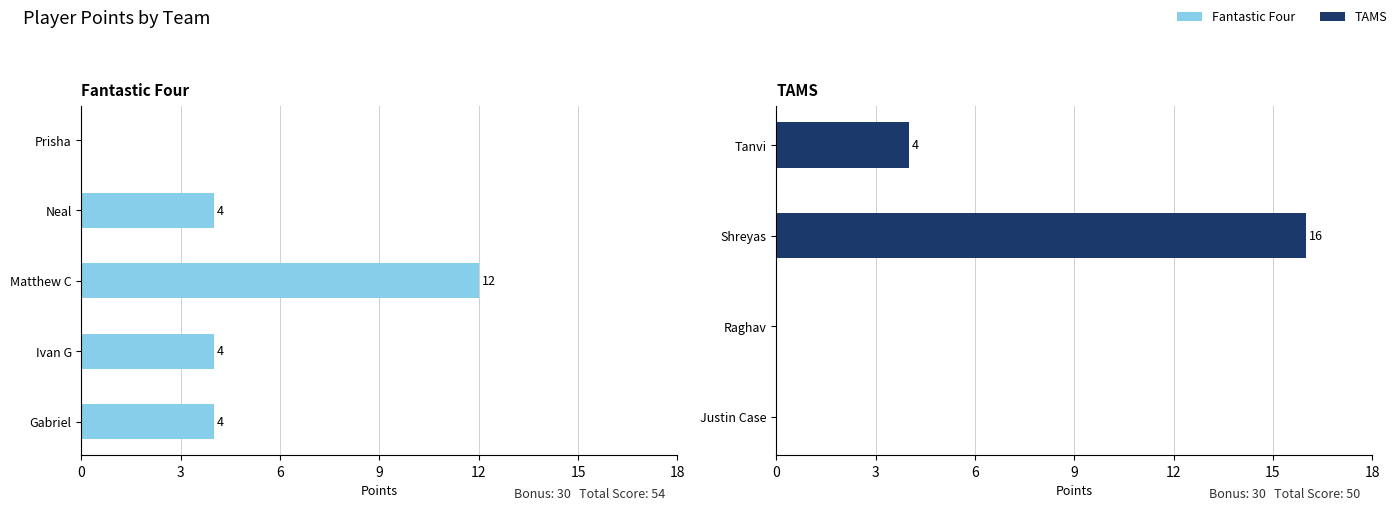

Between Prisha and Ivan G, which is larger?

Ivan G